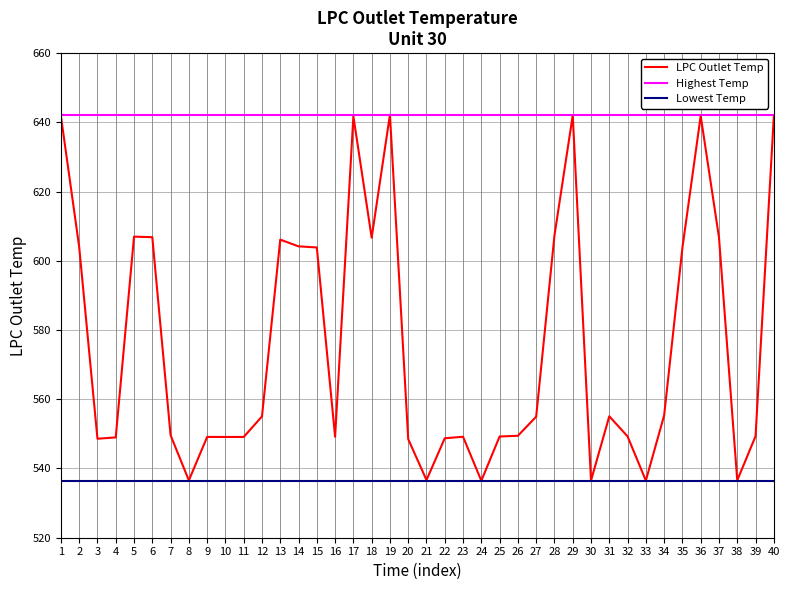

True or false: Highest Temp and Lowest Temp cross at least once.

False